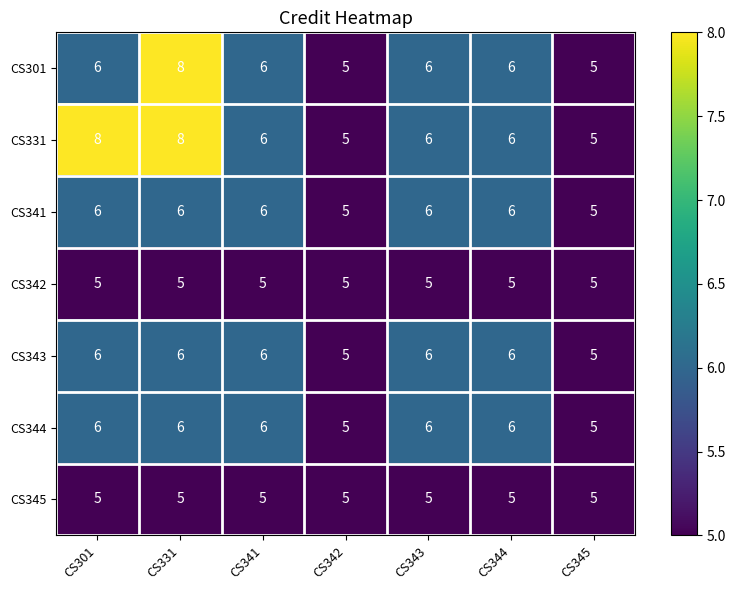

Which series has the largest total across all categories?

CS331